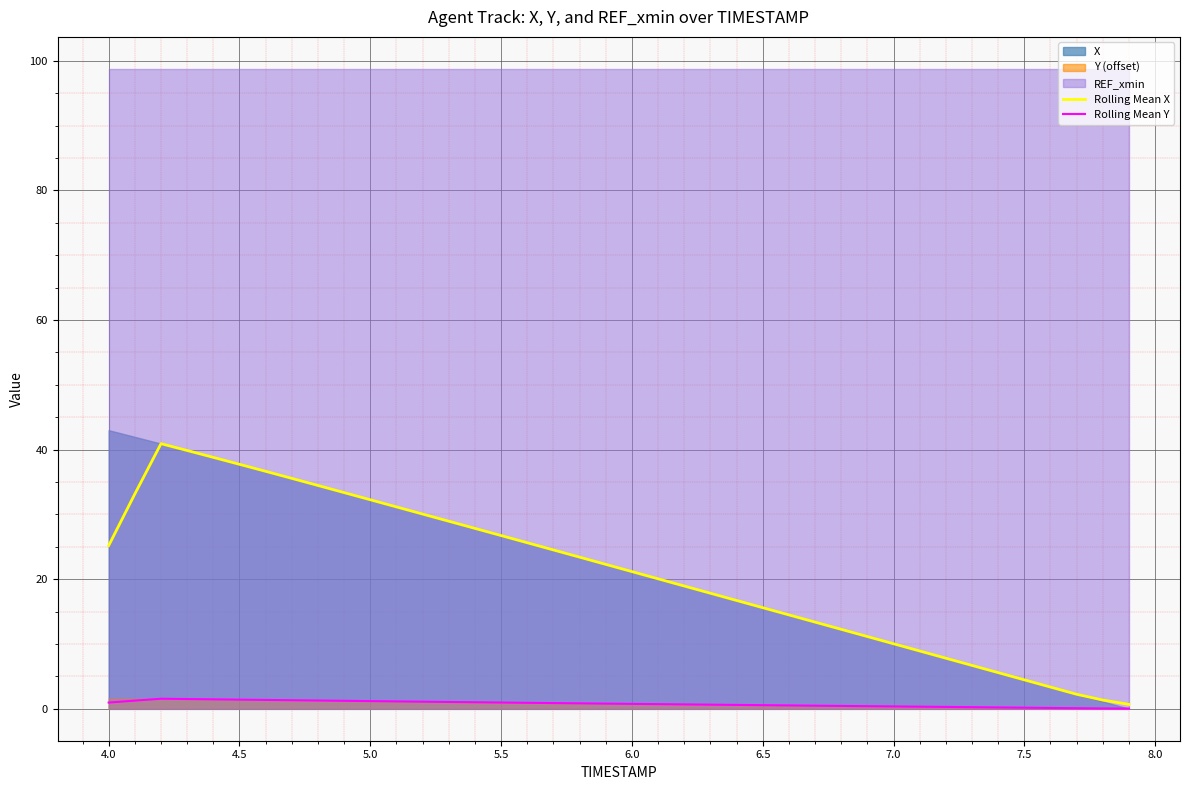

What is the difference between the highest and lowest values at 6.5?

15.0